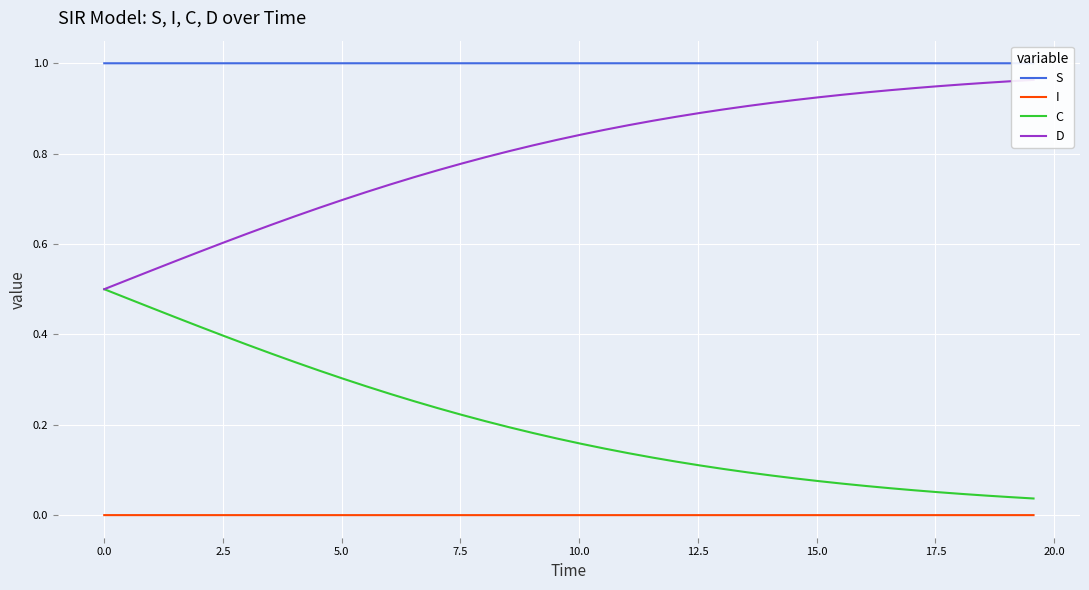

True or false: C and I cross at least once.

False